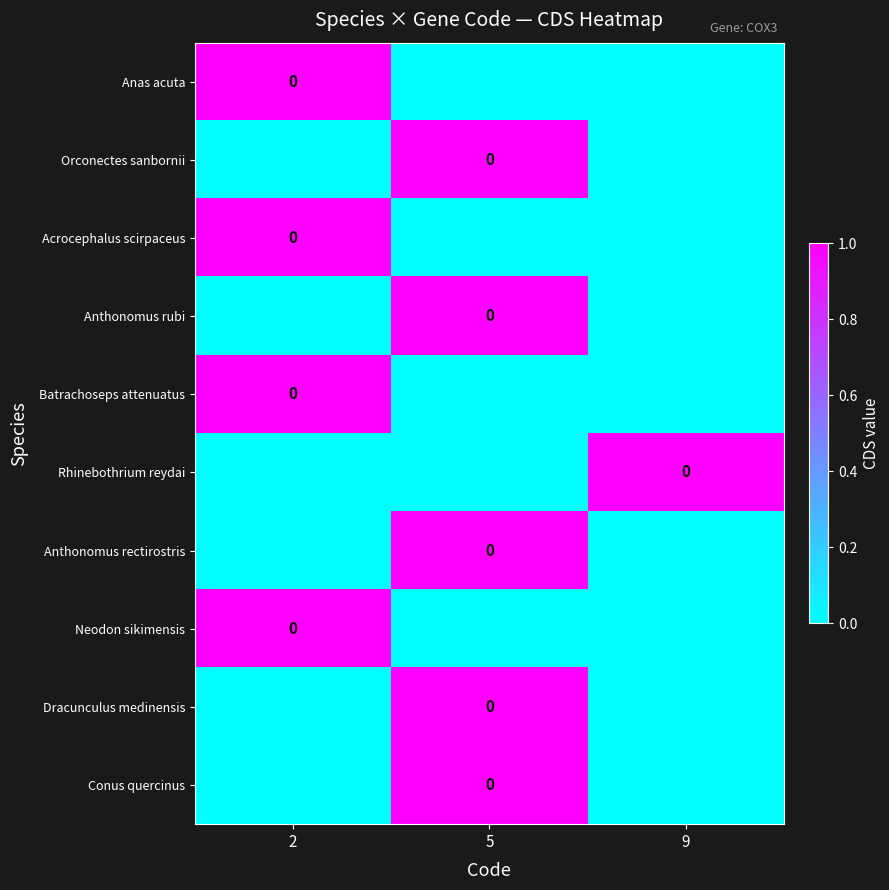

True or false: Dracunculus medinensis has a value of 0 at 9.

True